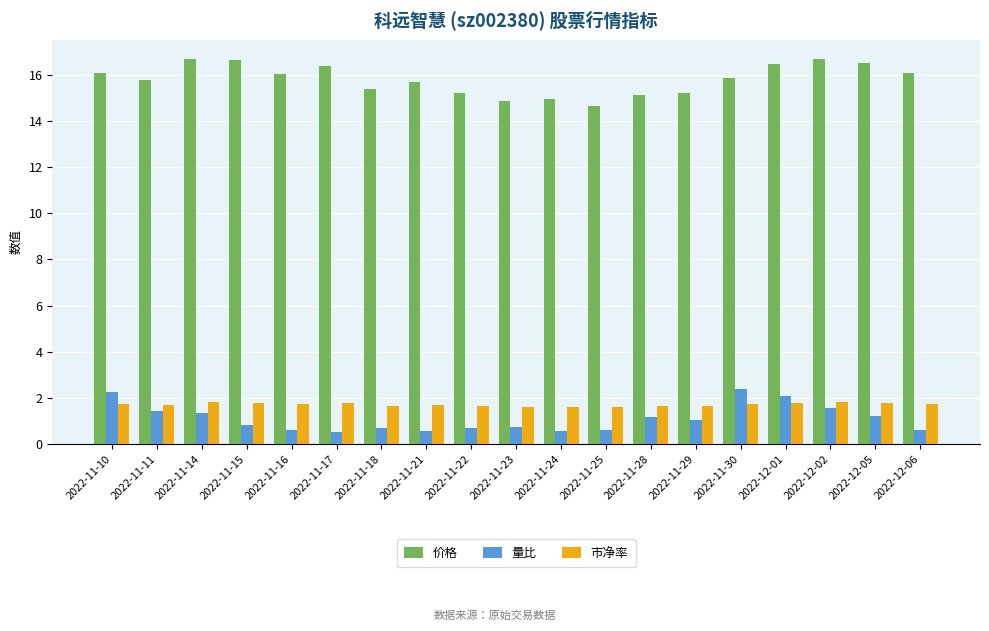

How many groups of bars are there?

19